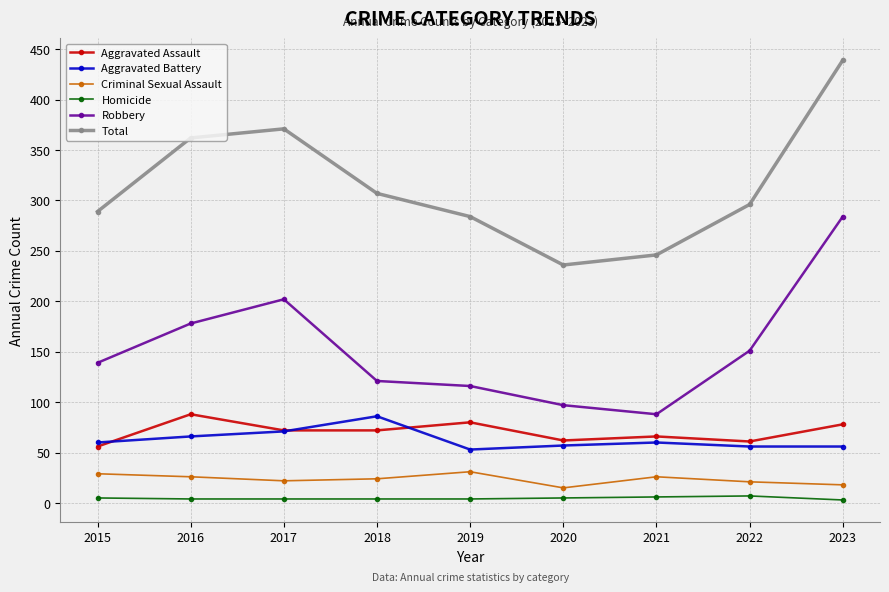

True or false: Aggravated Battery and Robbery cross at least once.

False